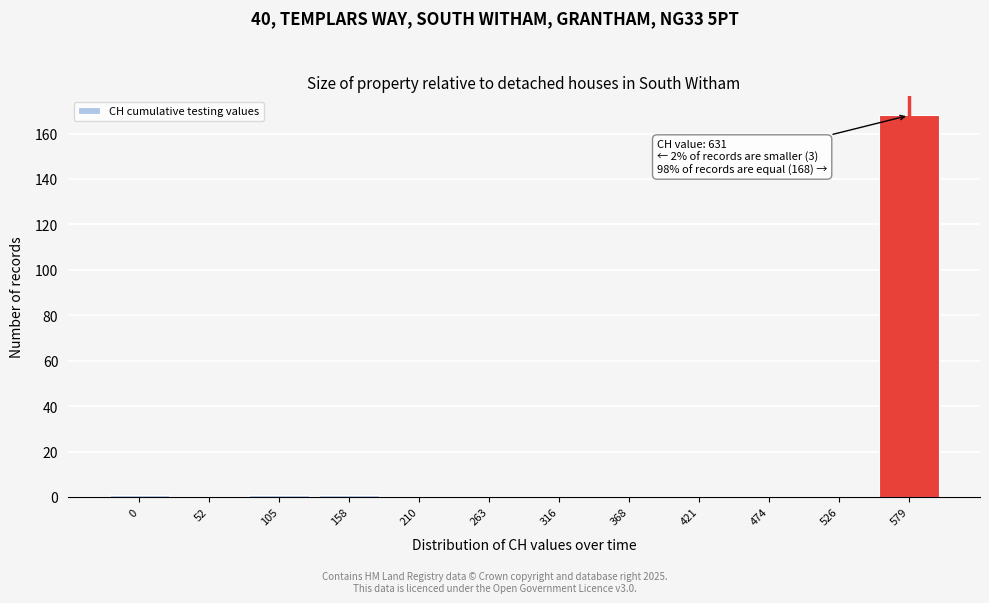

Reading left to right, what are all the values shown in this chart?

0=1	52=0	105=1	158=1	210=0	263=0	316=0	368=0	421=0	474=0	526=0	579=168